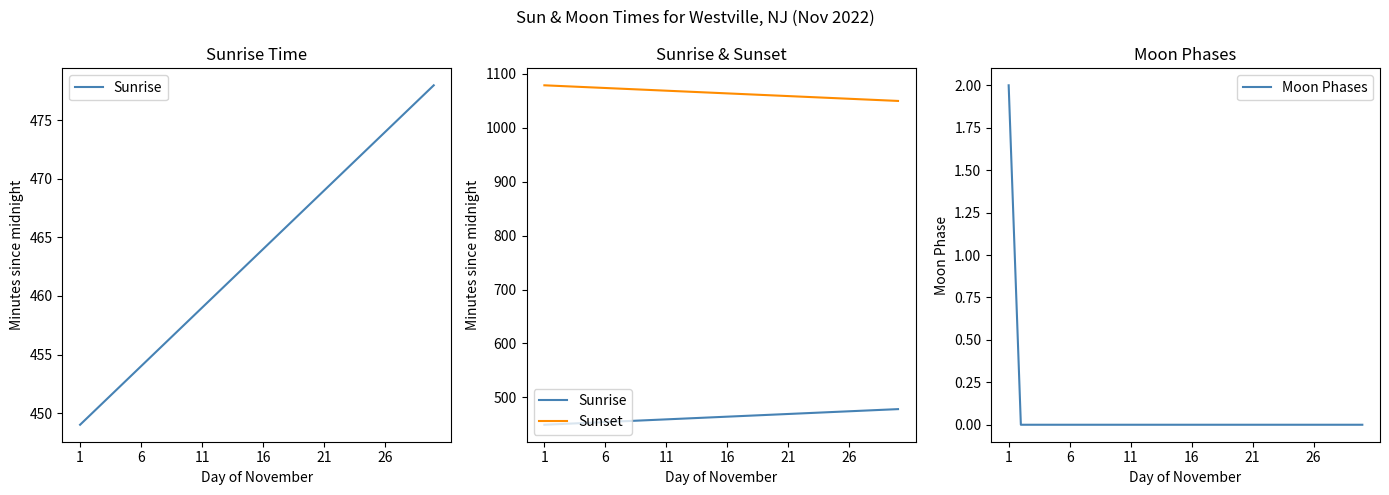

Does the chart display data point markers on the line(s)?

No